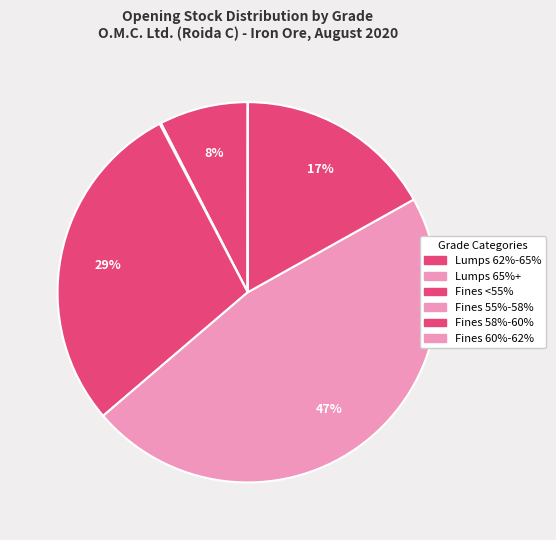

Is it true that Fines 60%-62% is 1% of the pie?

False